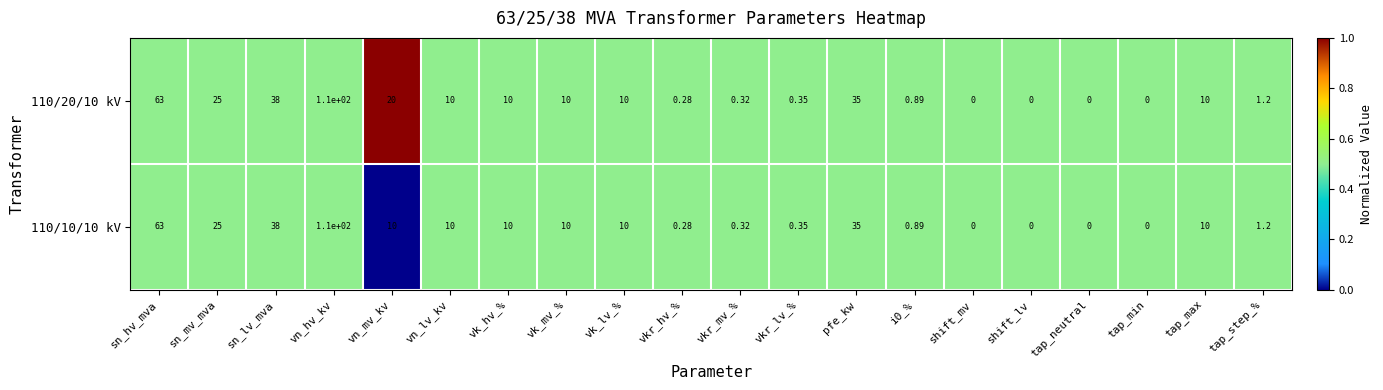

At which category does the chart reach its peak across all series?

vn_hv_kv